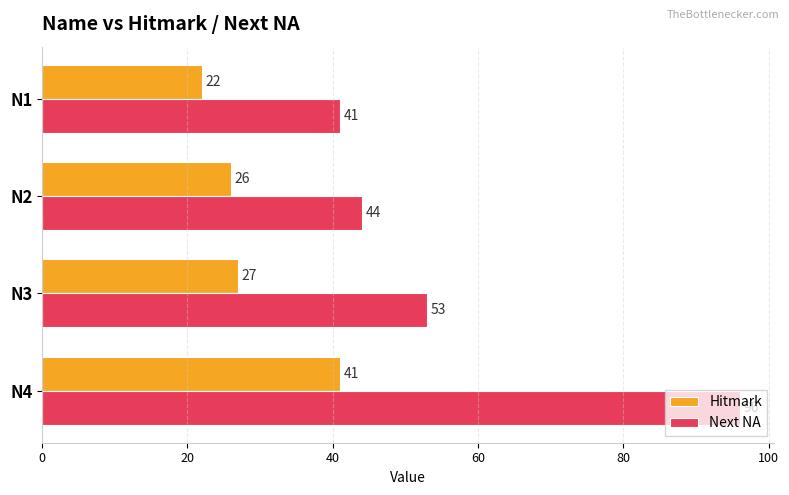

What value does the Hitmark series have at N2?

26